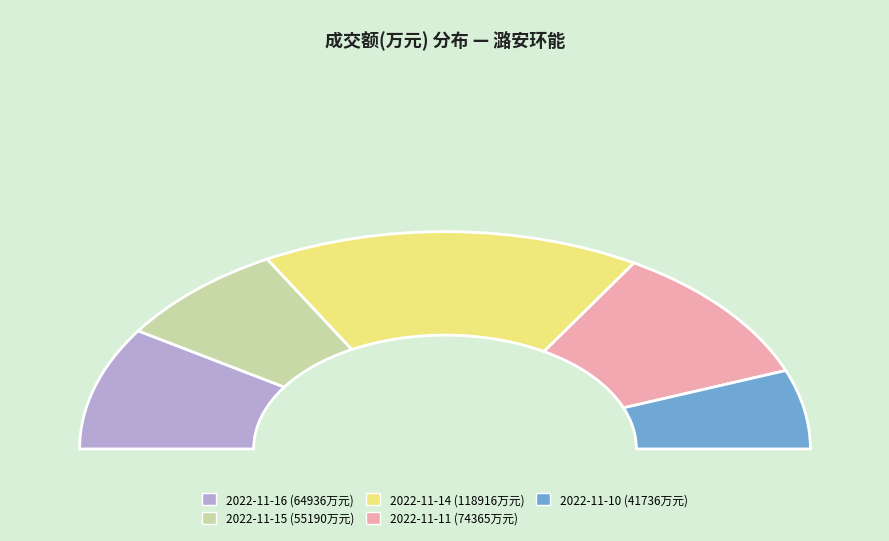

What percentage do 2022-11-15 and 2022-11-10 together represent?

27.3%